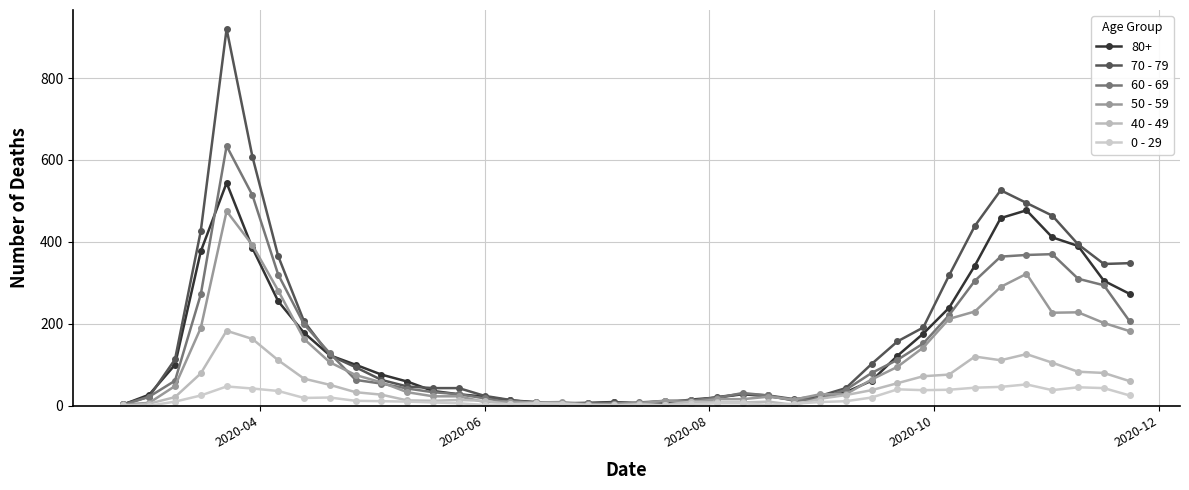

How many data points in 50 - 59 are less than 48?

20